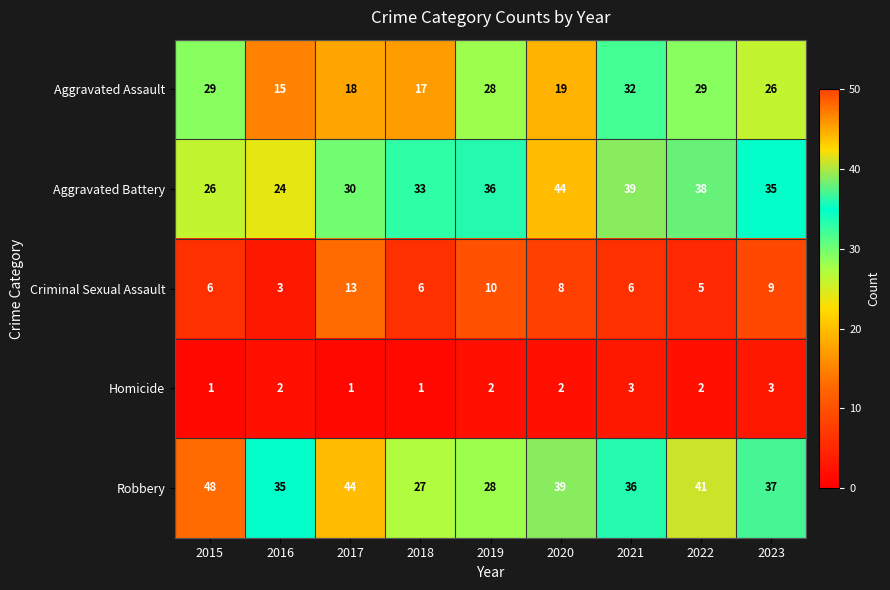

Which category has the highest value in the Aggravated Battery series?

2020